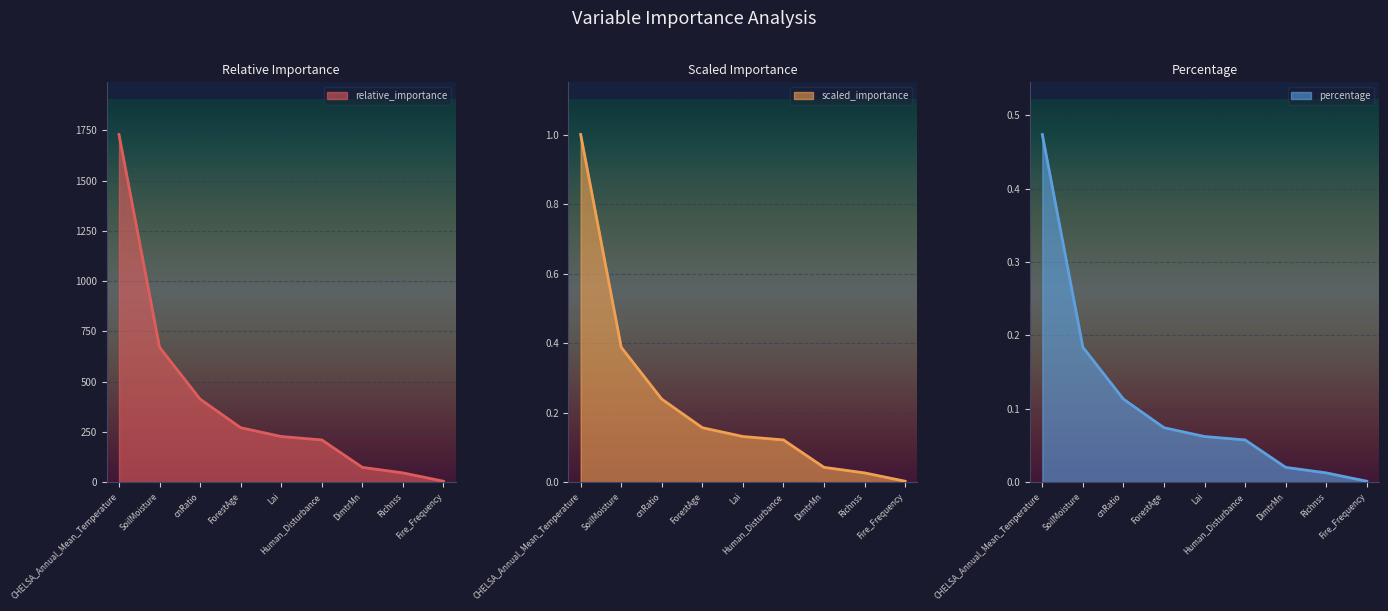

What are all the series names shown in the legend?

relative_importance, scaled_importance, percentage